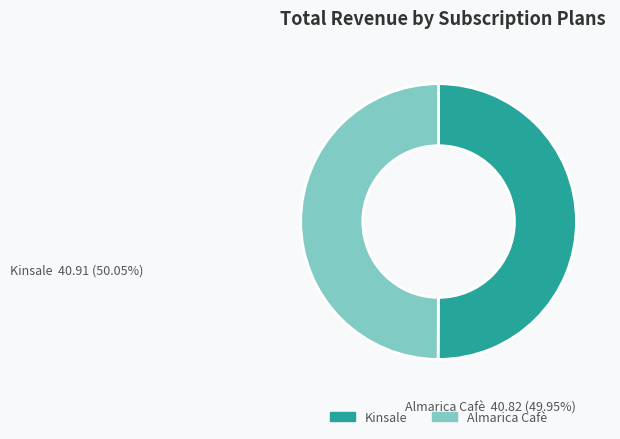

The Kinsale slice represents 50% of the pie. True or false?

True